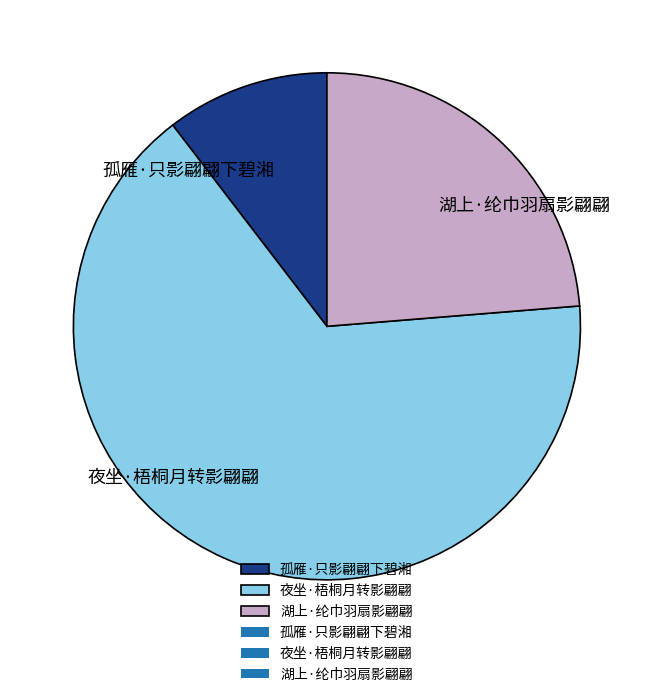

Which category has the biggest portion of the pie?

夜坐·梧桐月转影翩翩